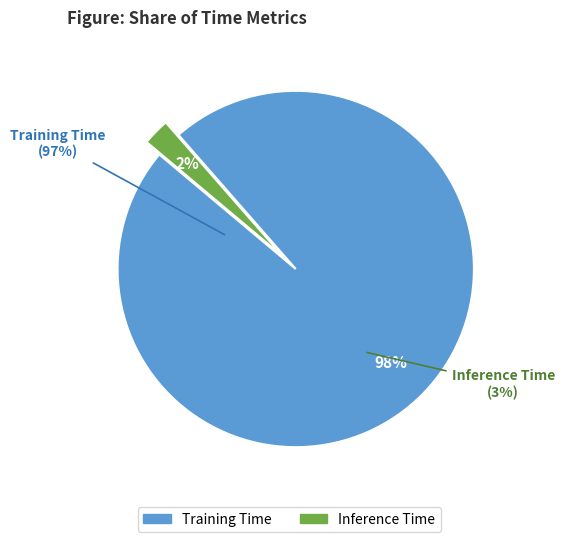

Does Training Time represent more than half of the total?

Yes